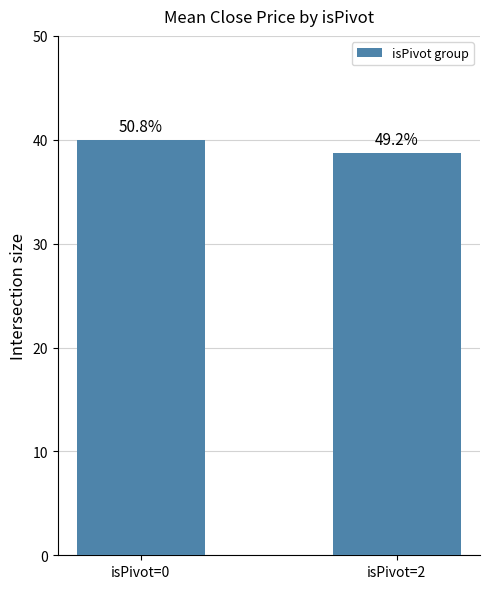

What is the ratio of the value at isPivot=0 to the value at isPivot=2?

1.0